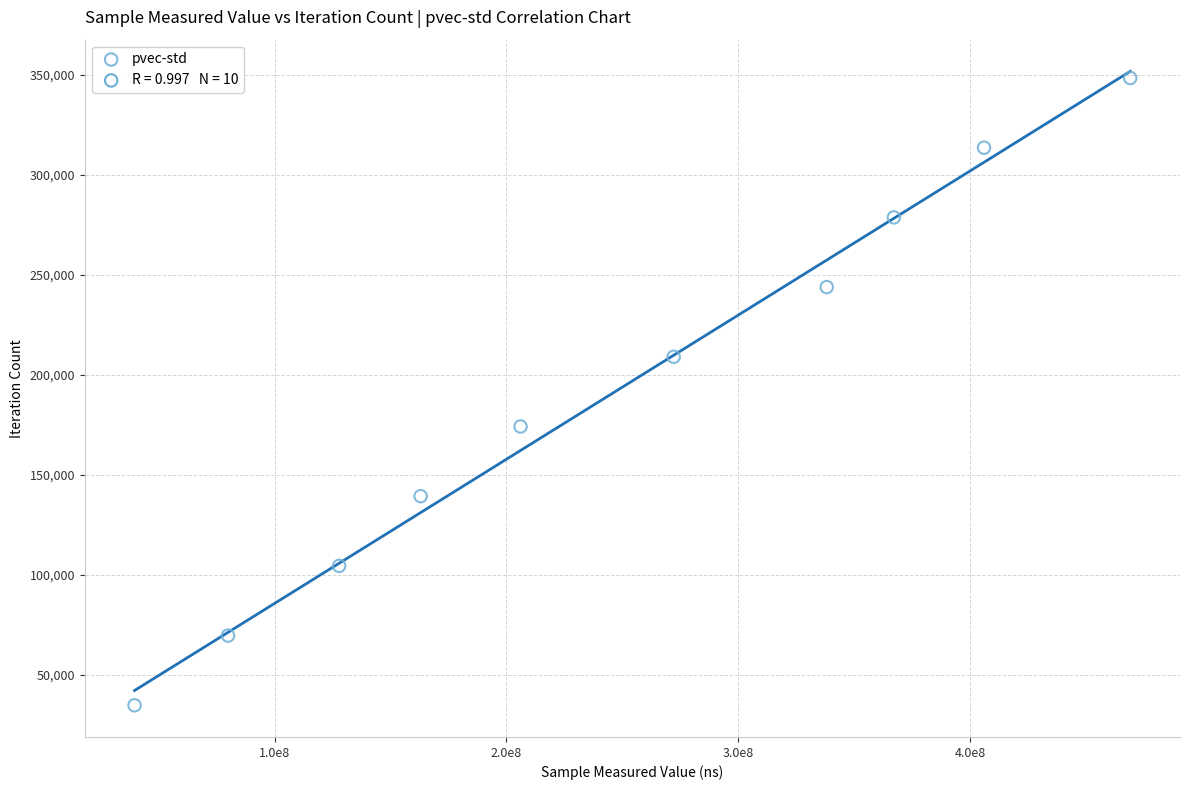

What is the average Y value?

191587